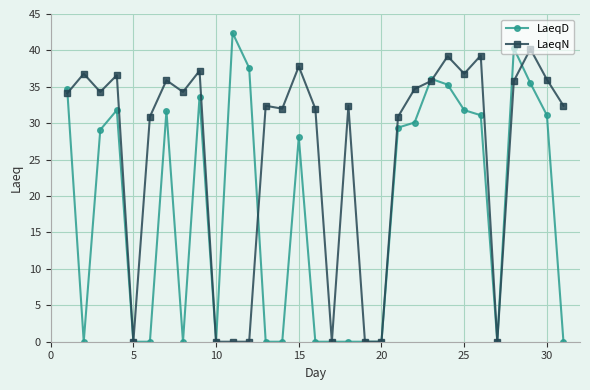

Which series has the largest range (max minus min)?

LaeqD